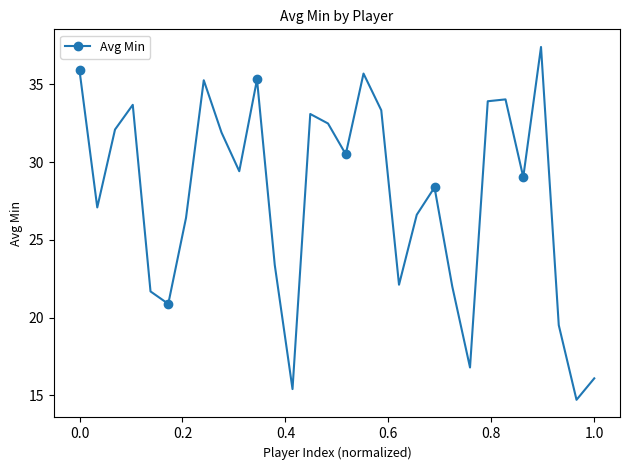

Reading left to right, what are all the values shown in this chart?

35.9	27.1	32.1	33.7	21.7	20.9	26.4	35.3	31.9	29.4	35.3	23.4	15.4	33.1	32.5	30.5	35.7	33.3	22.1	26.6	28.4	22.0	16.8	33.9	34.0	29.0	37.4	19.5	14.7	16.1